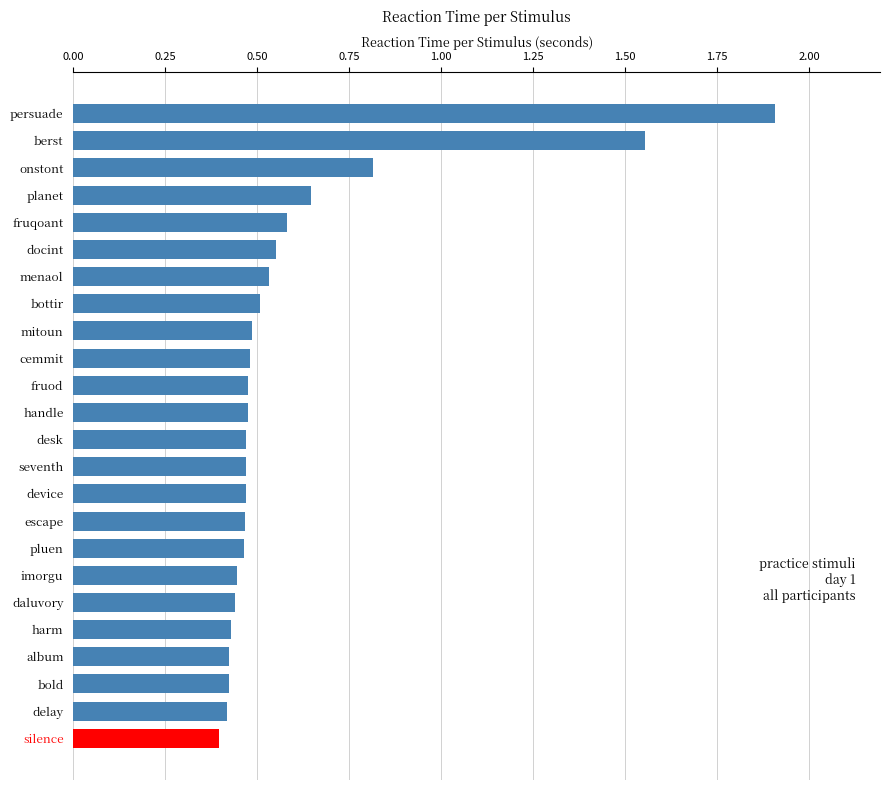

The chart shows a value of 1.9 at persuade. True or false?

True